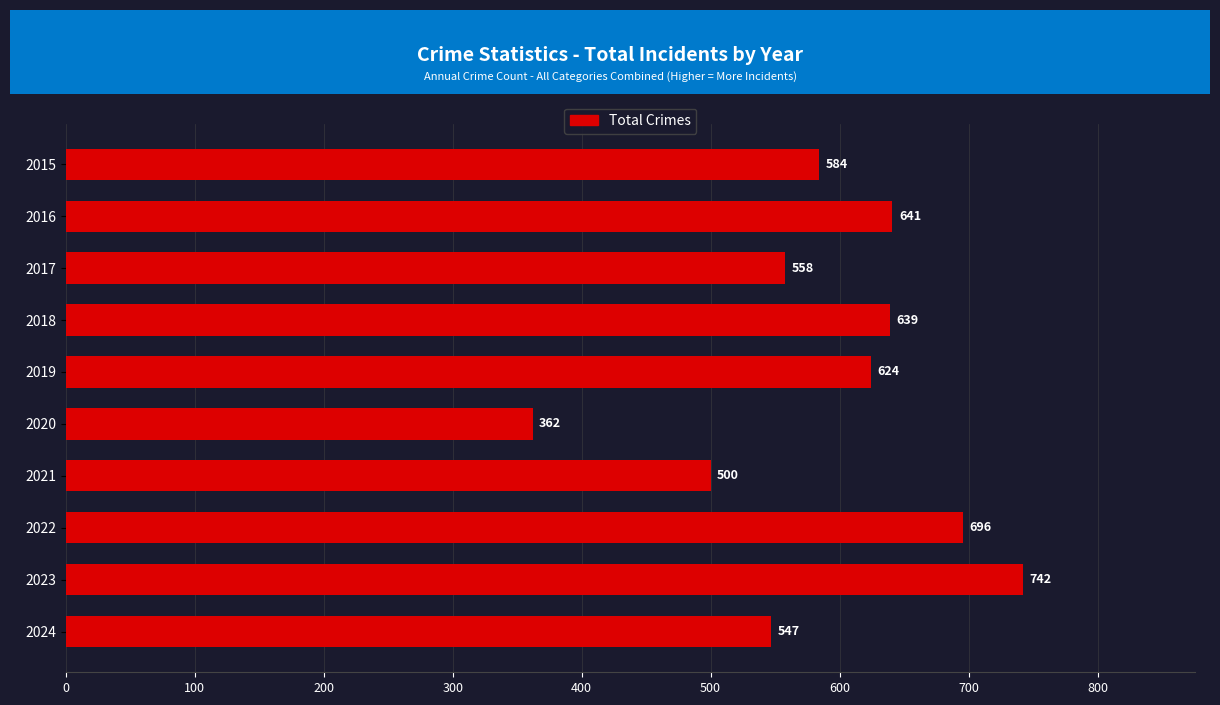

Reading bottom to top, transcribe all the data shown in this chart.

2024=547	2023=742	2022=696	2021=500	2020=362	2019=624	2018=639	2017=558	2016=641	2015=584